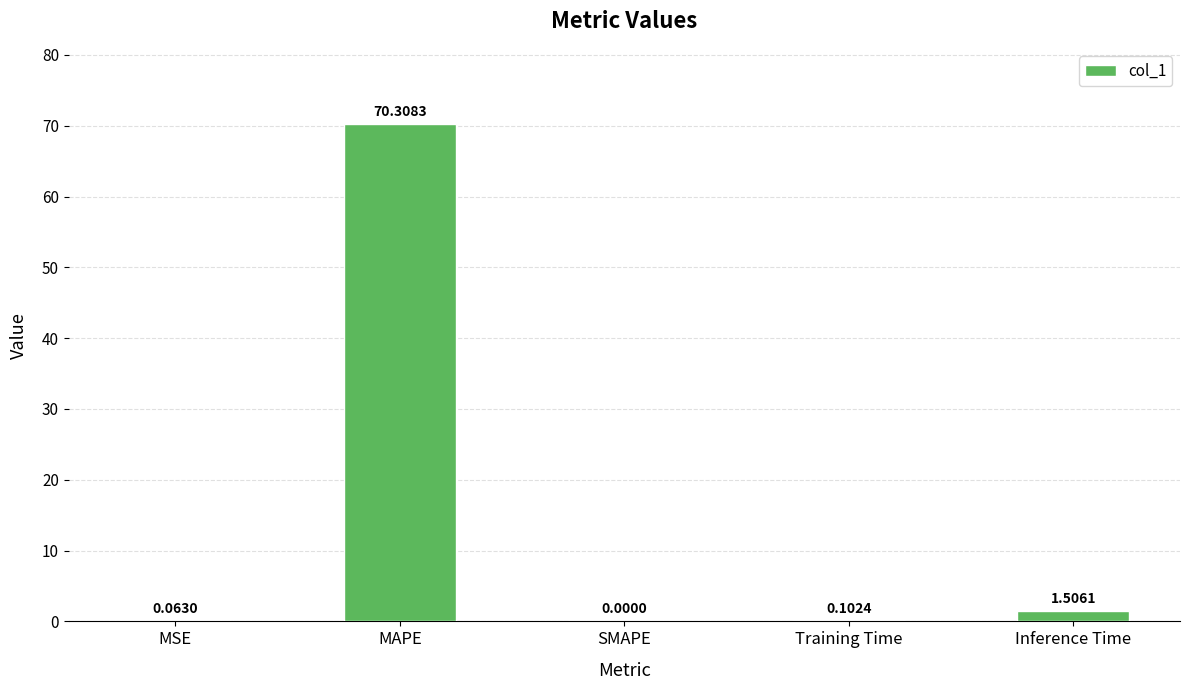

Between Training Time and MAPE, which is larger?

MAPE